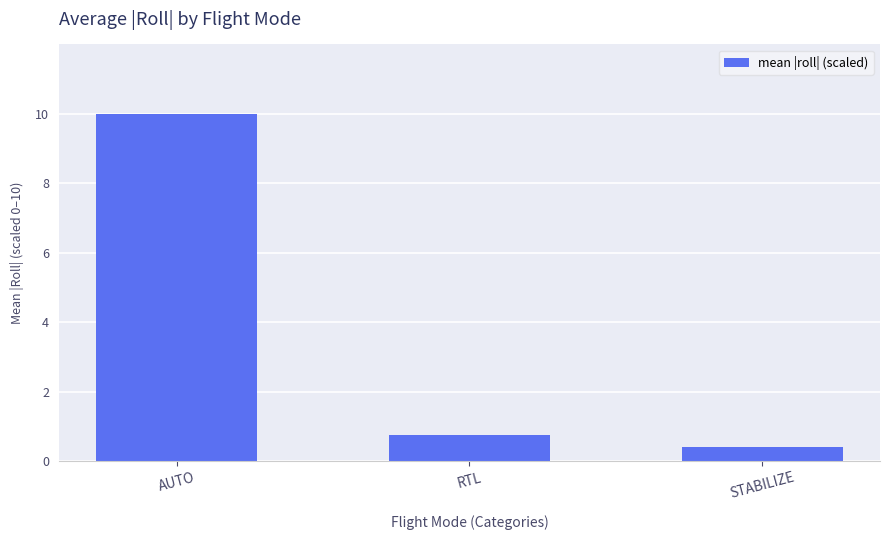

Reading left to right, extract all data points from this chart.

AUTO=10.0	RTL=0.8	STABILIZE=0.4